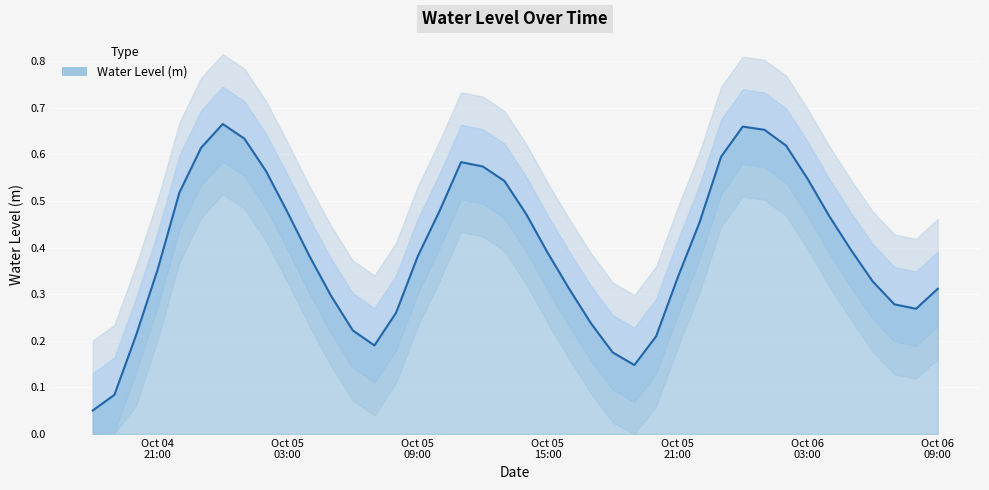

What is the change in value from 2023-10-05 09:00:00 to 2023-10-06 04:00:00?

+0.1